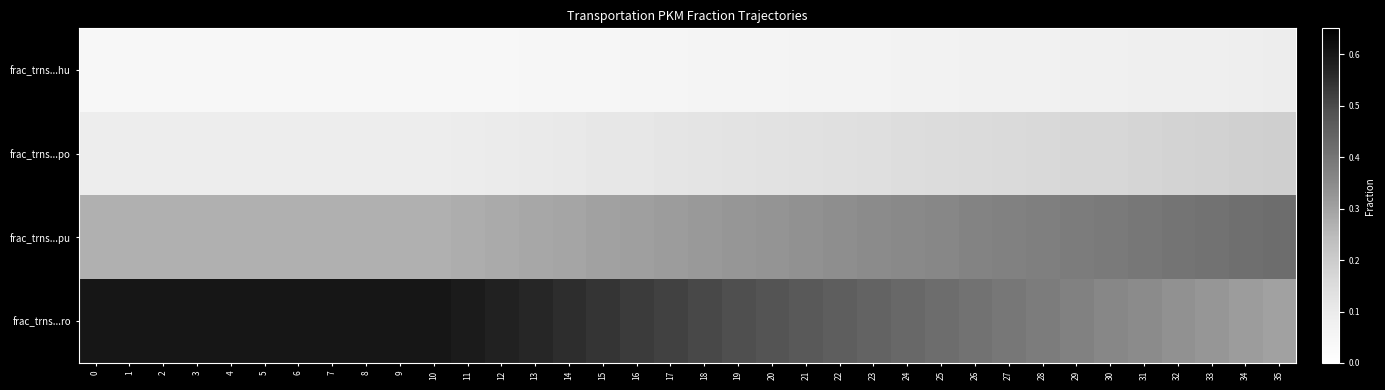

Count the number of data series in this chart.

4